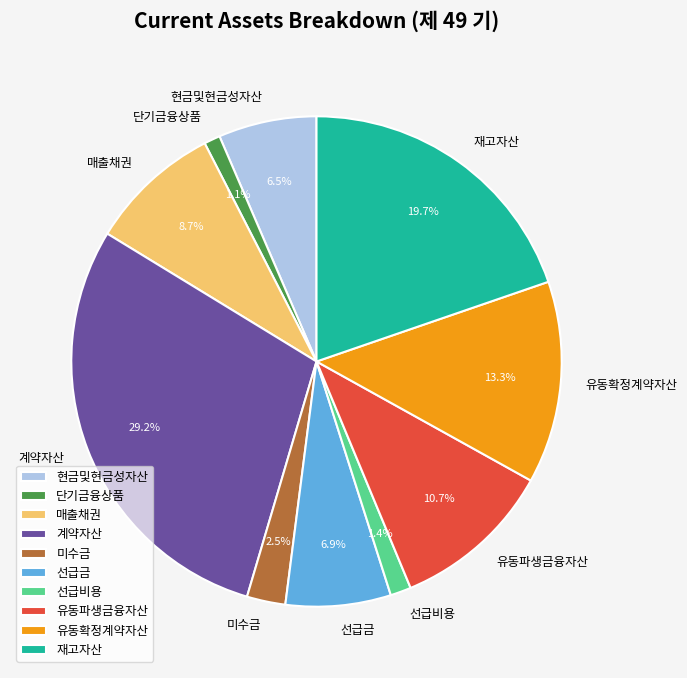

Which has a higher value, 매출채권 or 계약자산?

계약자산